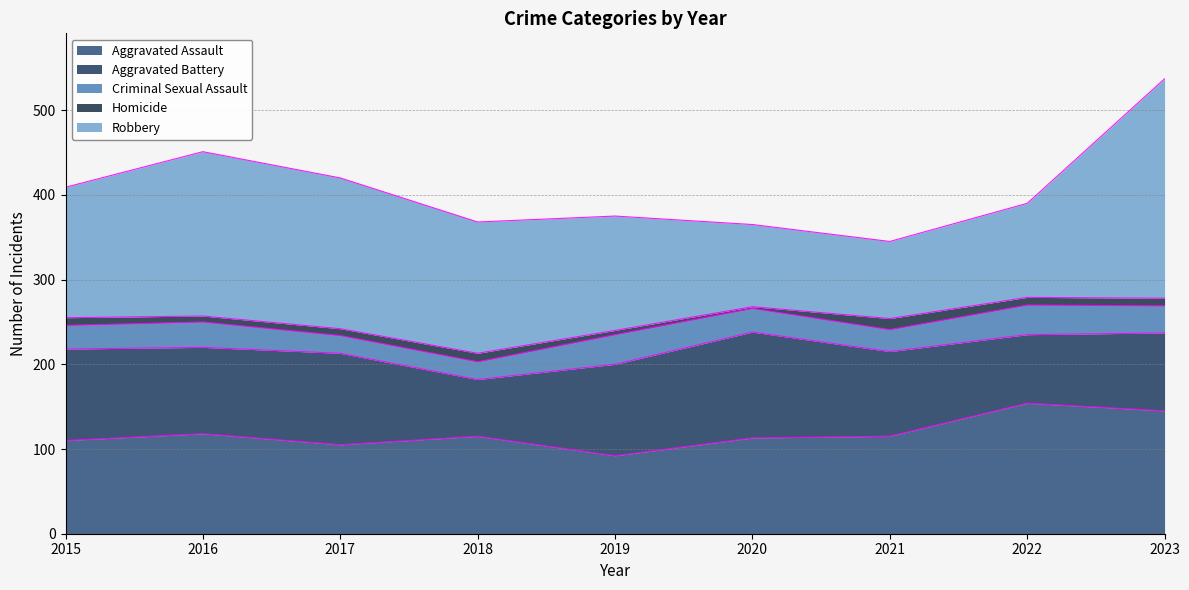

How many values in the Robbery series are below 154?

4